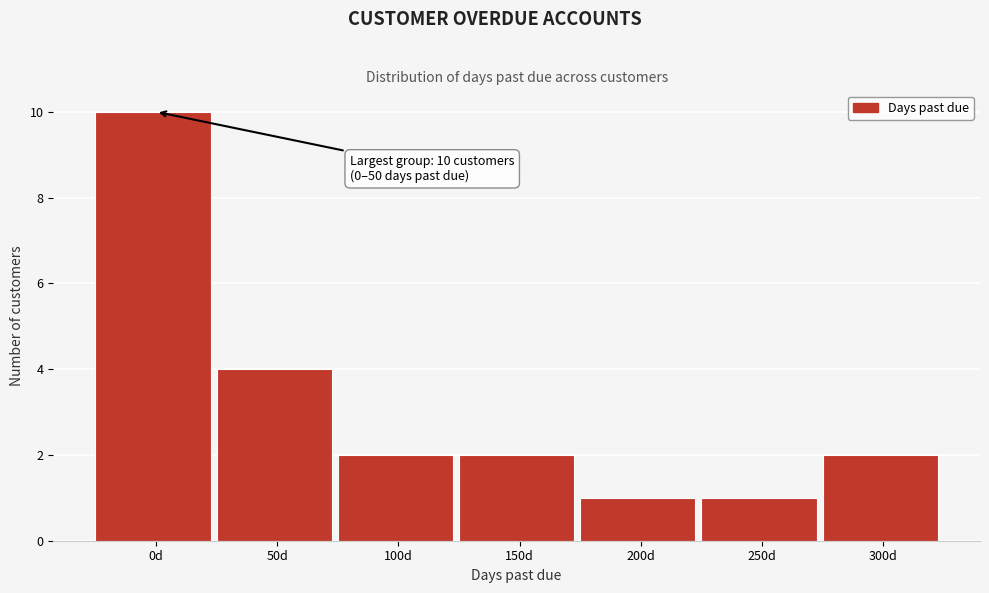

Reading left to right, transcribe all the data shown in this chart.

0d=10	50d=4	100d=2	150d=2	200d=1	250d=1	300d=2